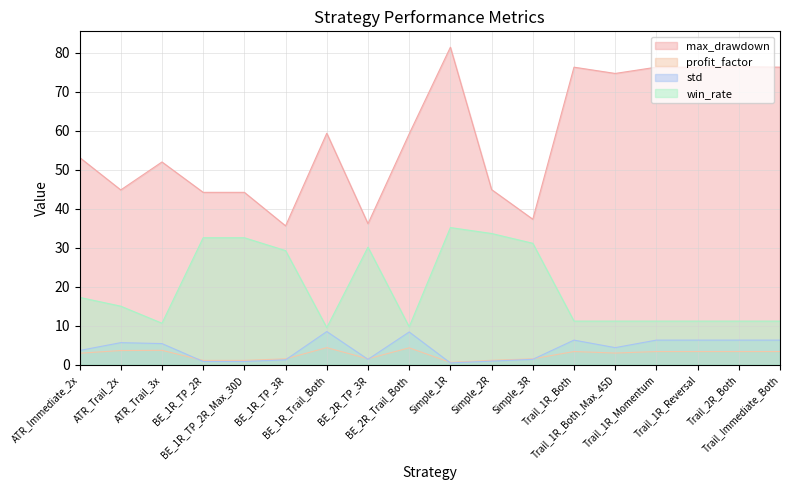

Where is win_rate nearest to the value 22?

ATR_Immediate_2x